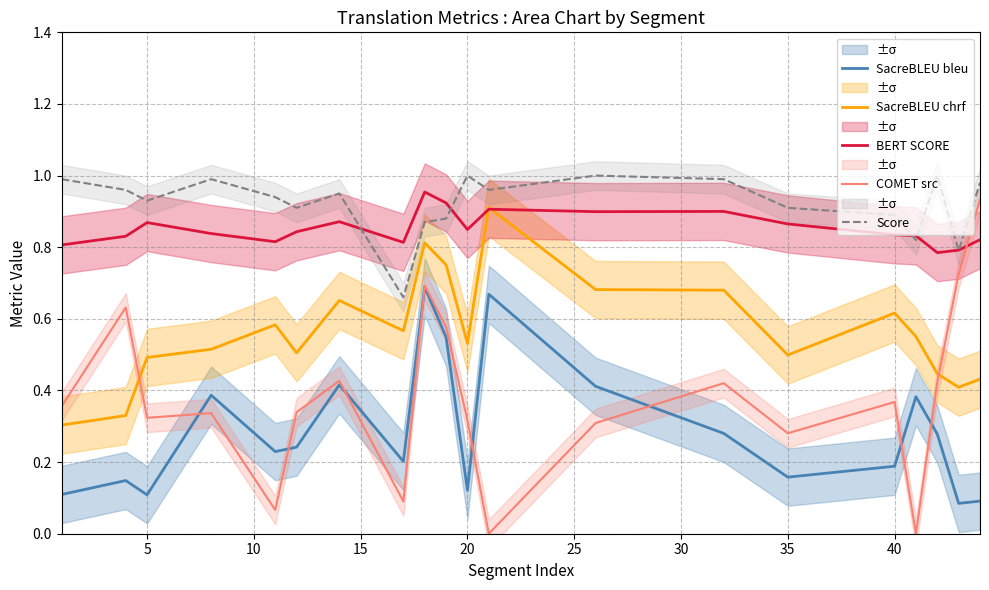

True or false: Score and COMET src cross at least once.

False